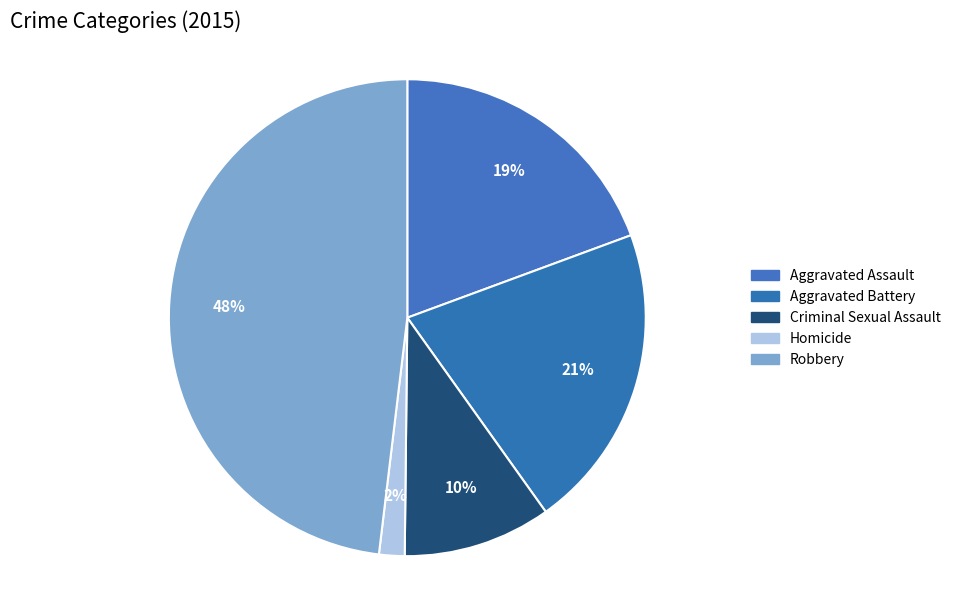

How many slices are in this pie chart?

5